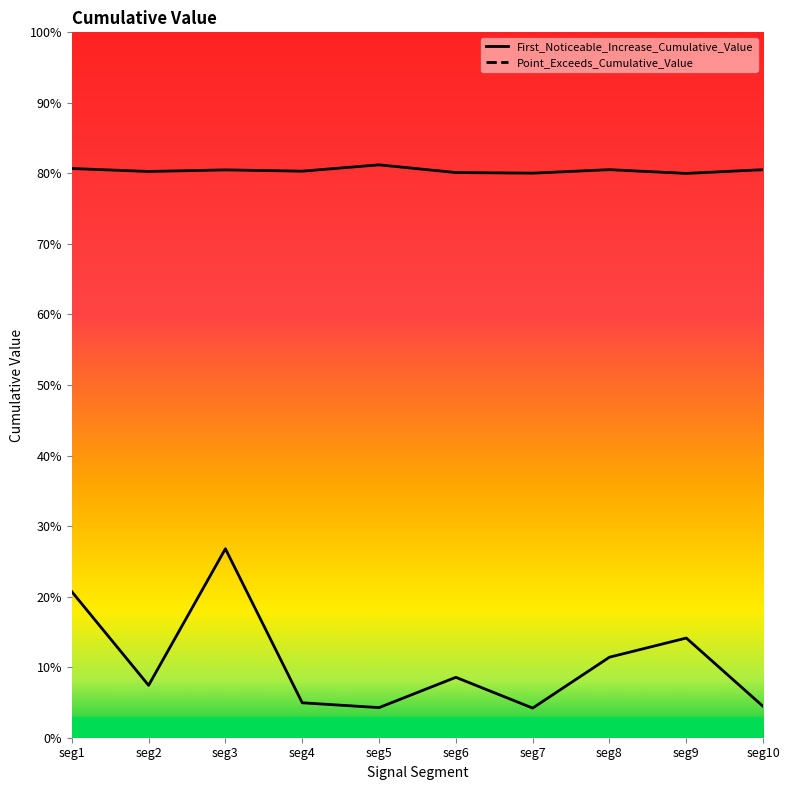

Reading left to right, transcribe all the data shown in this chart.

First_Noticeable_Increase_Cumulative_Value: 0.2	0.1	0.3	0.0	0.0	0.1	0.0	0.1	0.1	0.0
Point_Exceeds_Cumulative_Value: 0.8	0.8	0.8	0.8	0.8	0.8	0.8	0.8	0.8	0.8